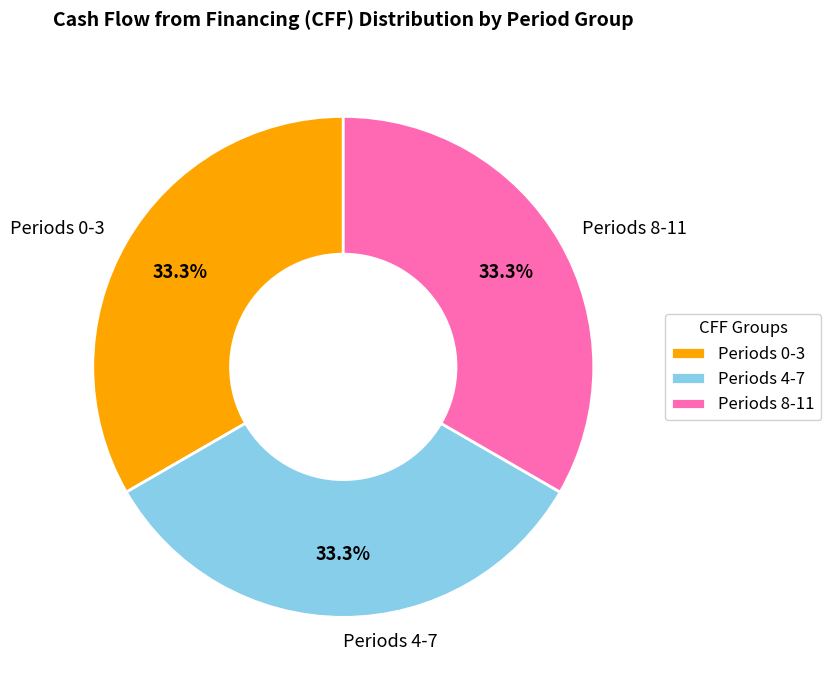

Is there any slice that represents more than half of the pie?

No